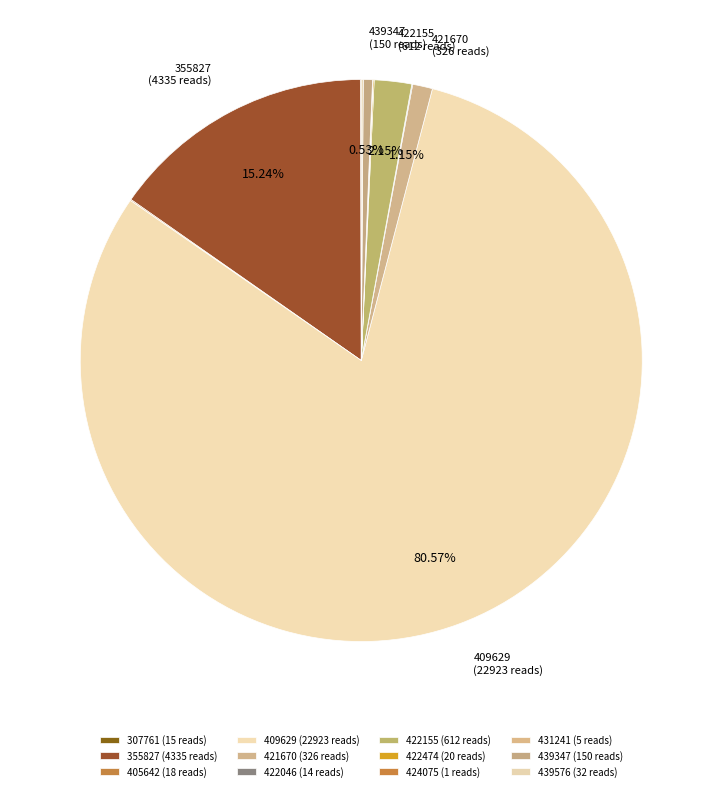

What is the majority slice?

409629